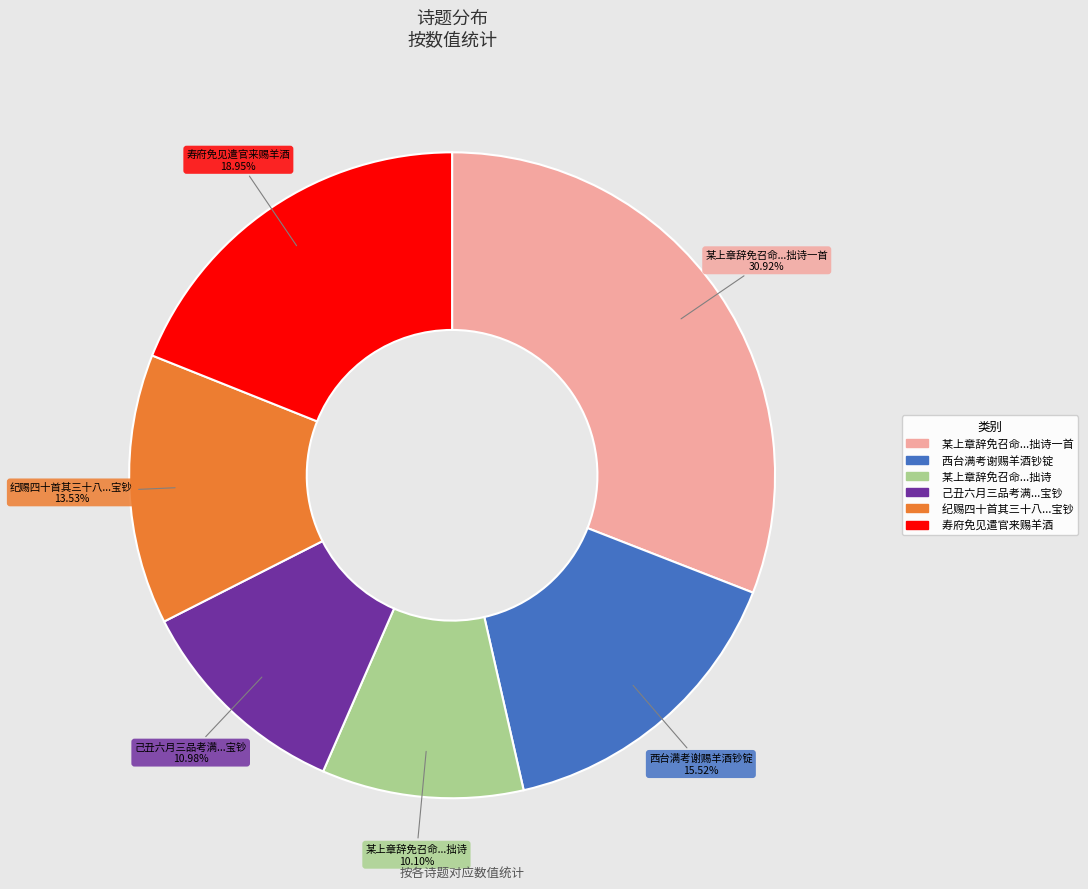

Does any single category account for the majority?

No